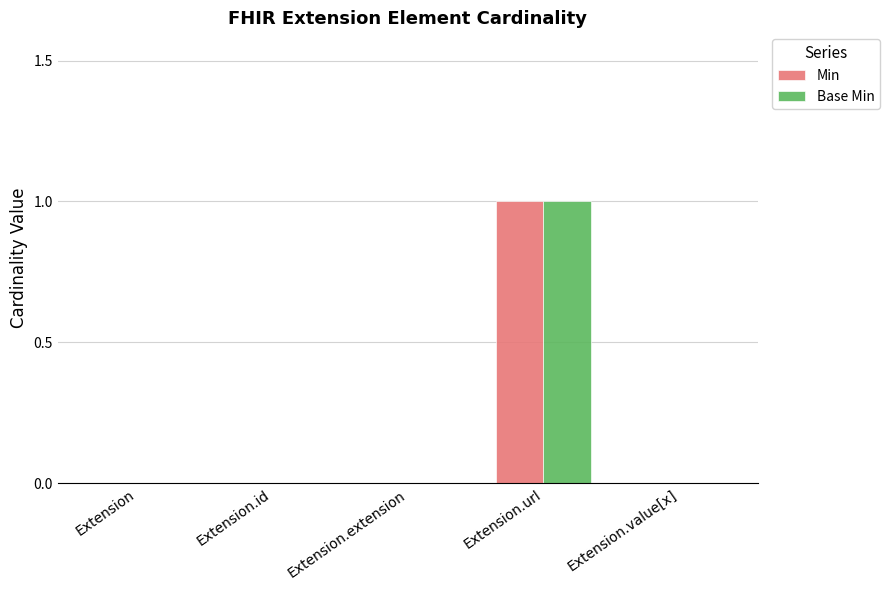

The Base Min series shows 1 at Extension.url. True or false?

True